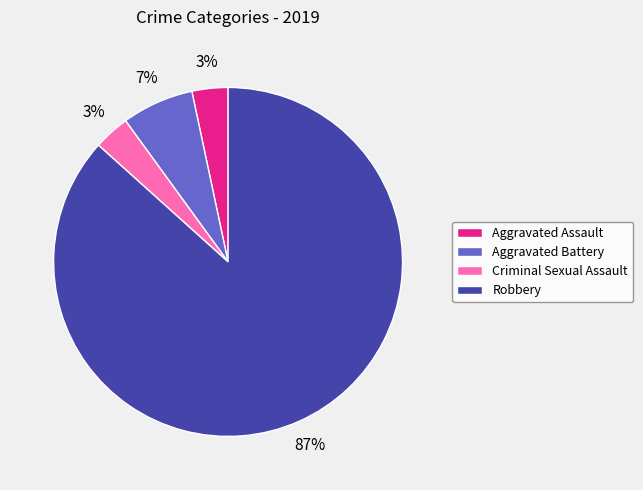

Is it true that Robbery is 87% of the pie?

True